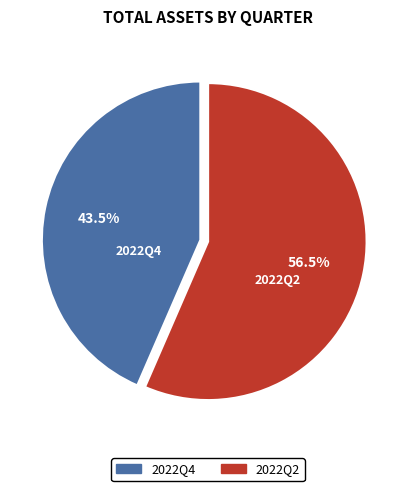

Does 2022Q2 represent more than half of the total?

Yes